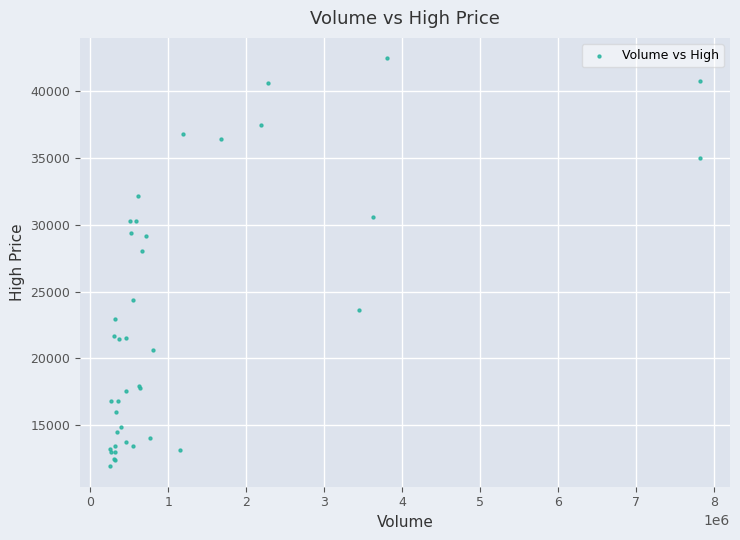

What Y value in the scatter plot is closest to 27192?

28068